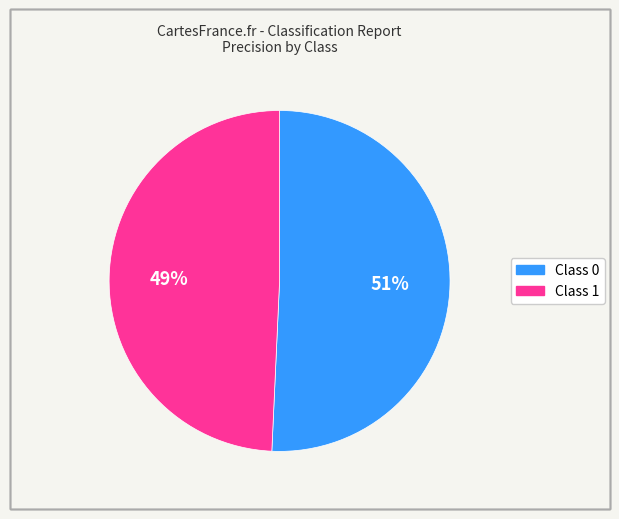

To the nearest percent, what is the average slice percentage?

50%